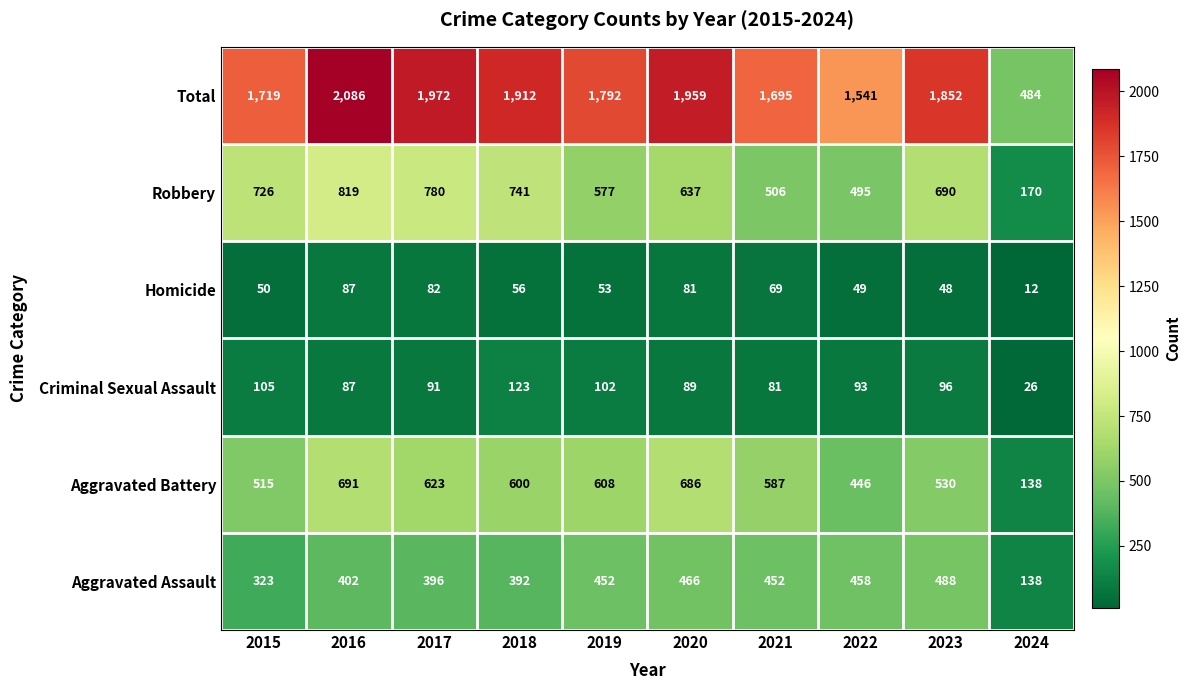

True or false: Robbery has a value of 170 at 2024.

True